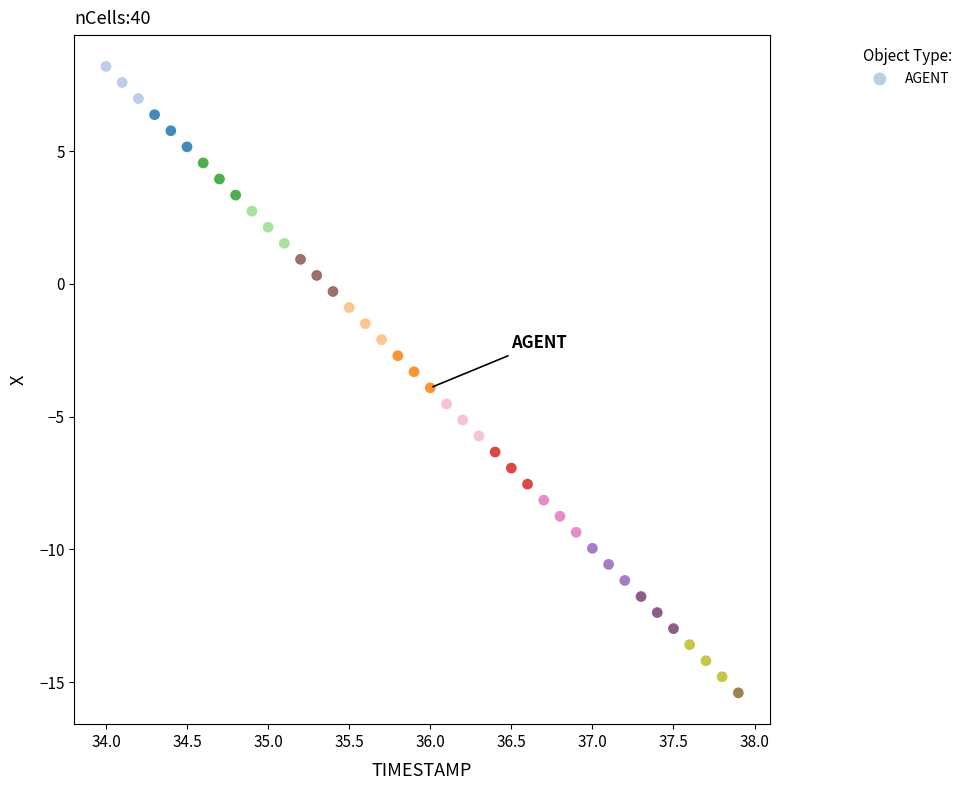

What is the range of Y values (max minus min)?

23.6